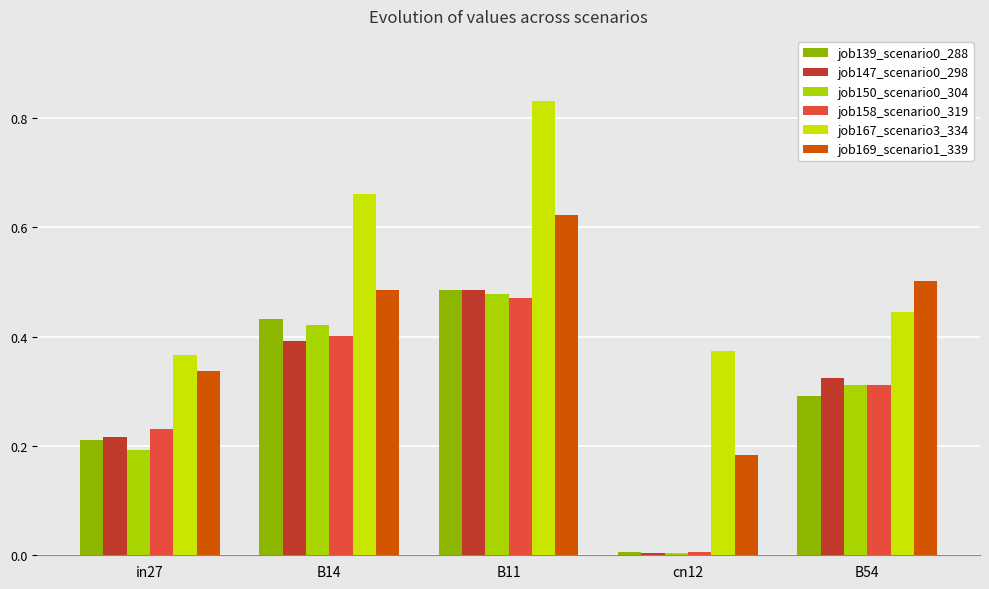

Reading right to left, extract all data points from this chart.

job139_scenario0_288: B54=0.3	cn12=0.0	B11=0.5	B14=0.4	in27=0.2
job147_scenario0_298: B54=0.3	cn12=0.0	B11=0.5	B14=0.4	in27=0.2
job150_scenario0_304: B54=0.3	cn12=0.0	B11=0.5	B14=0.4	in27=0.2
job158_scenario0_319: B54=0.3	cn12=0.0	B11=0.5	B14=0.4	in27=0.2
job167_scenario3_334: B54=0.4	cn12=0.4	B11=0.8	B14=0.7	in27=0.4
job169_scenario1_339: B54=0.5	cn12=0.2	B11=0.6	B14=0.5	in27=0.3